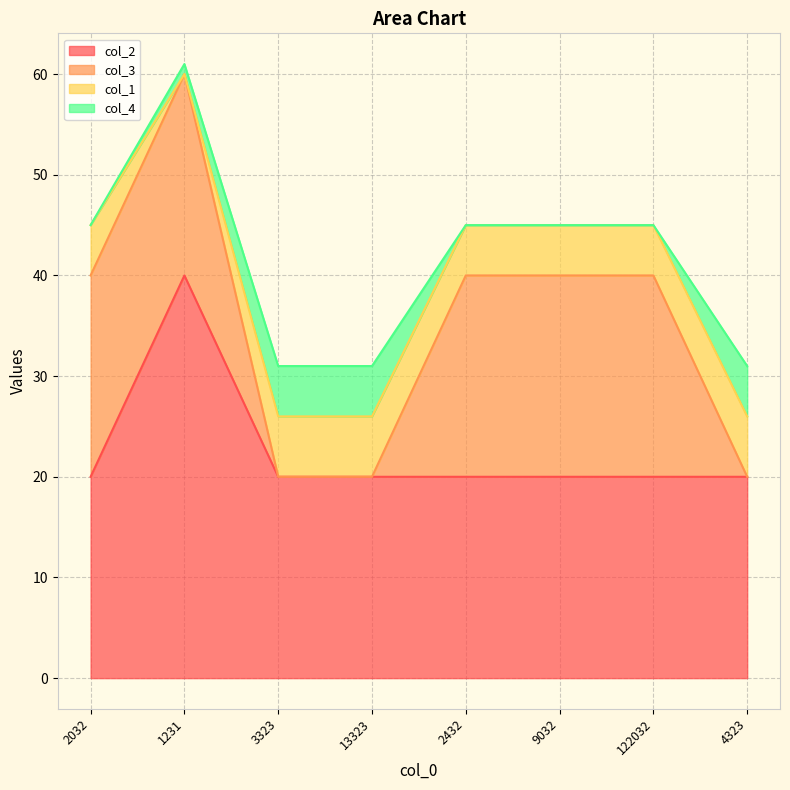

Where is the first local maximum for col_2?

1231